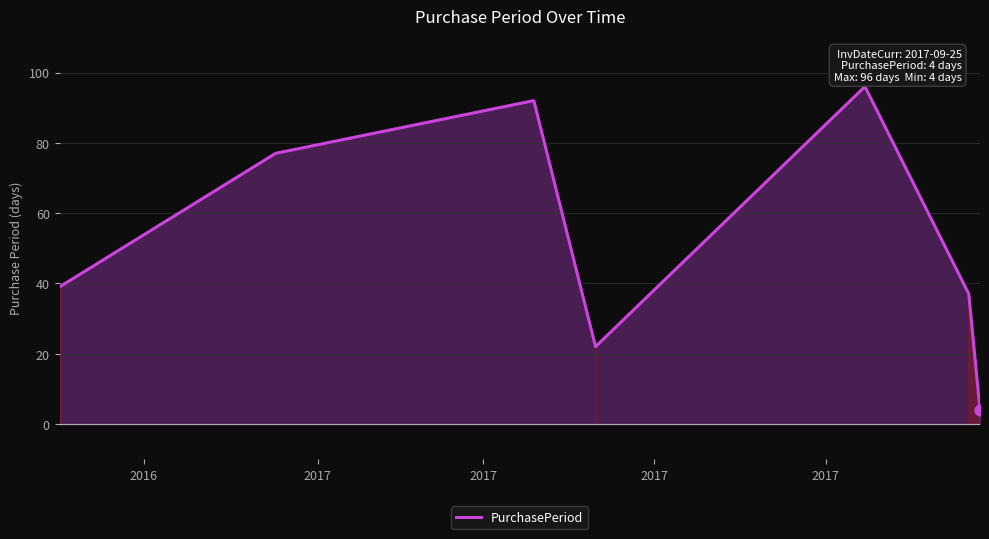

True or false: there are more than 2 points higher than both neighbors.

False